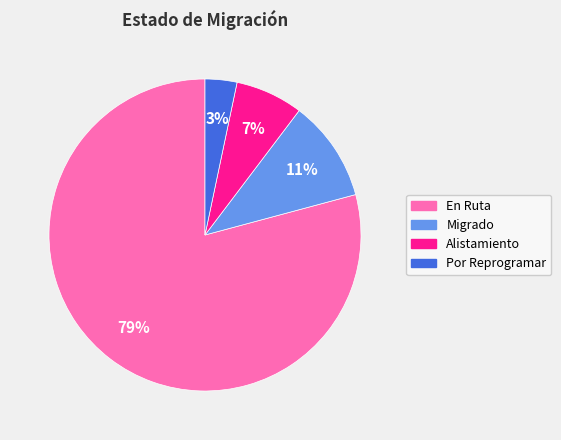

Is it true that En Ruta is 91% of the pie?

False